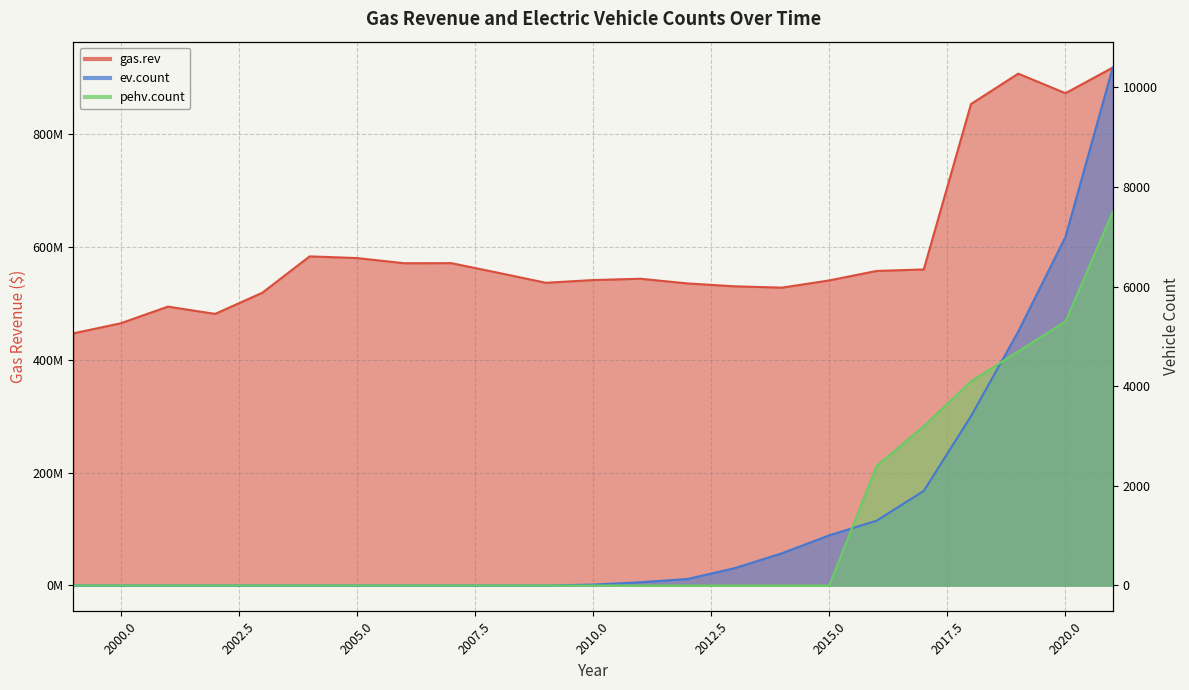

What is the value of the gas.rev point at the 11th from the left?

535891317